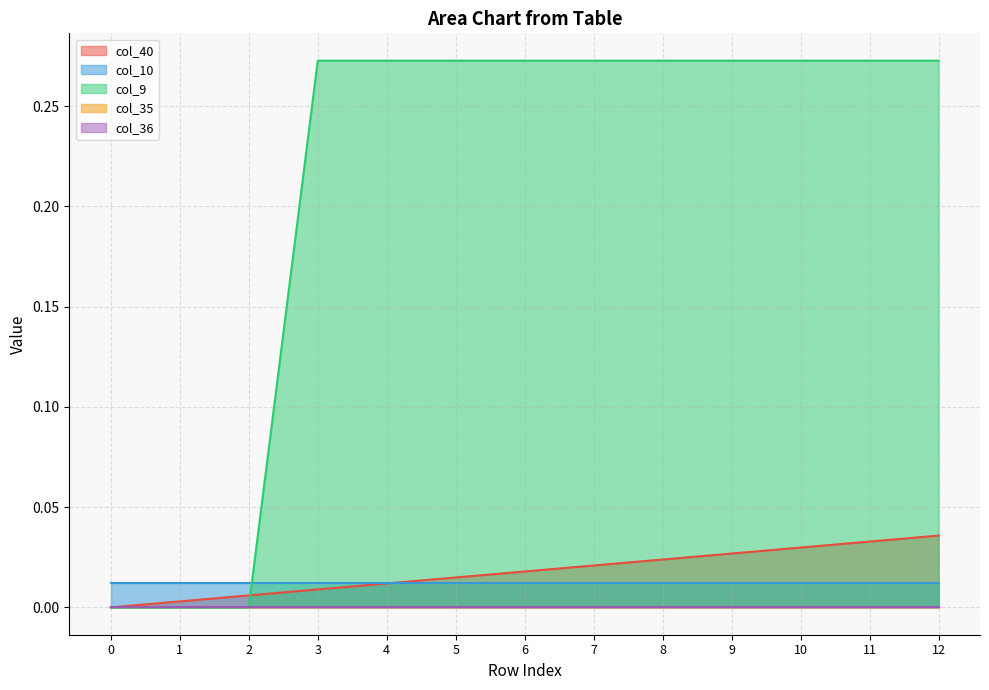

Is it true that col_36 equals 0.0 at 9?

True